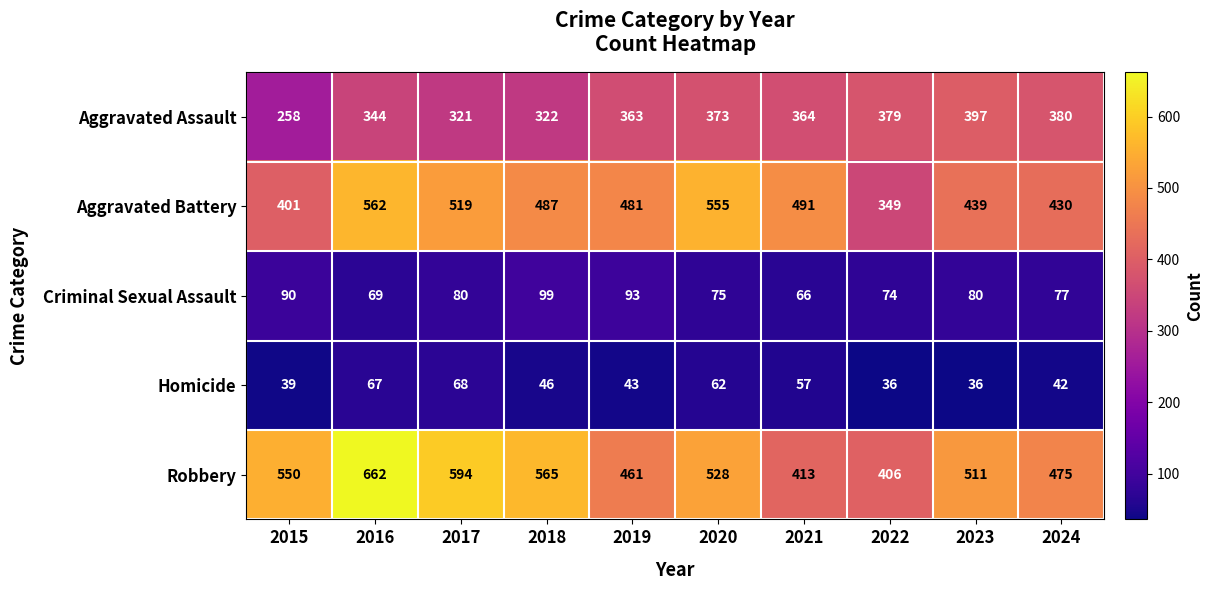

What is the maximum value shown in the chart?

662